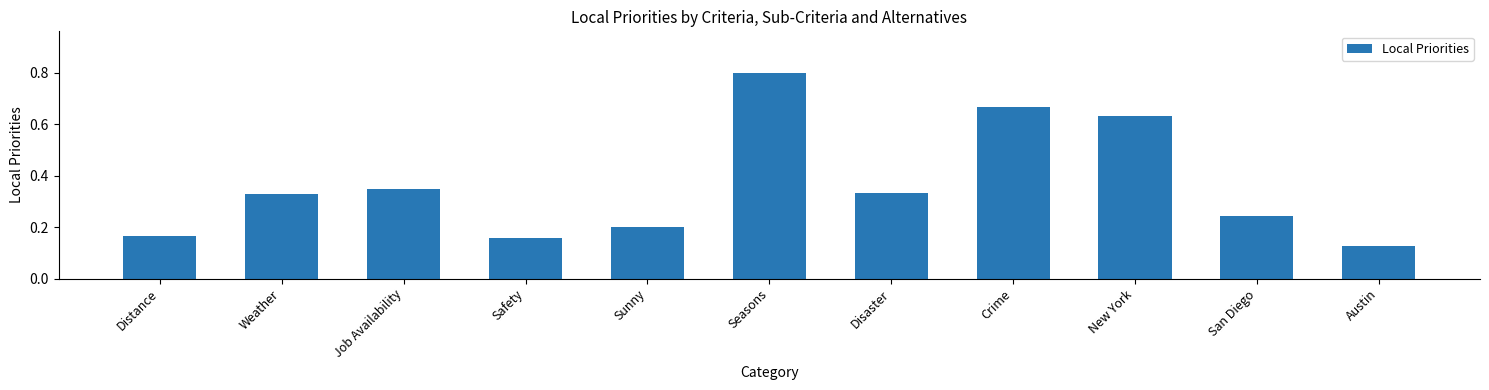

What is the label of the 4th bar from the right?

Crime